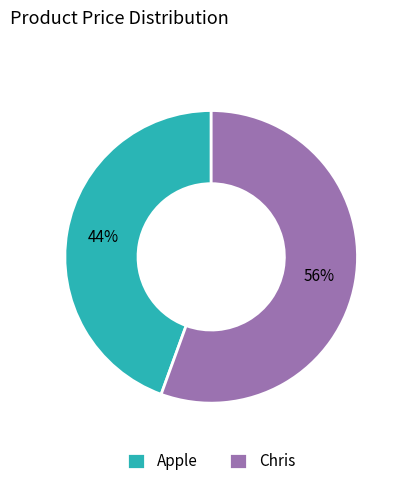

Is the sum of Chris and Apple greater than half?

Yes